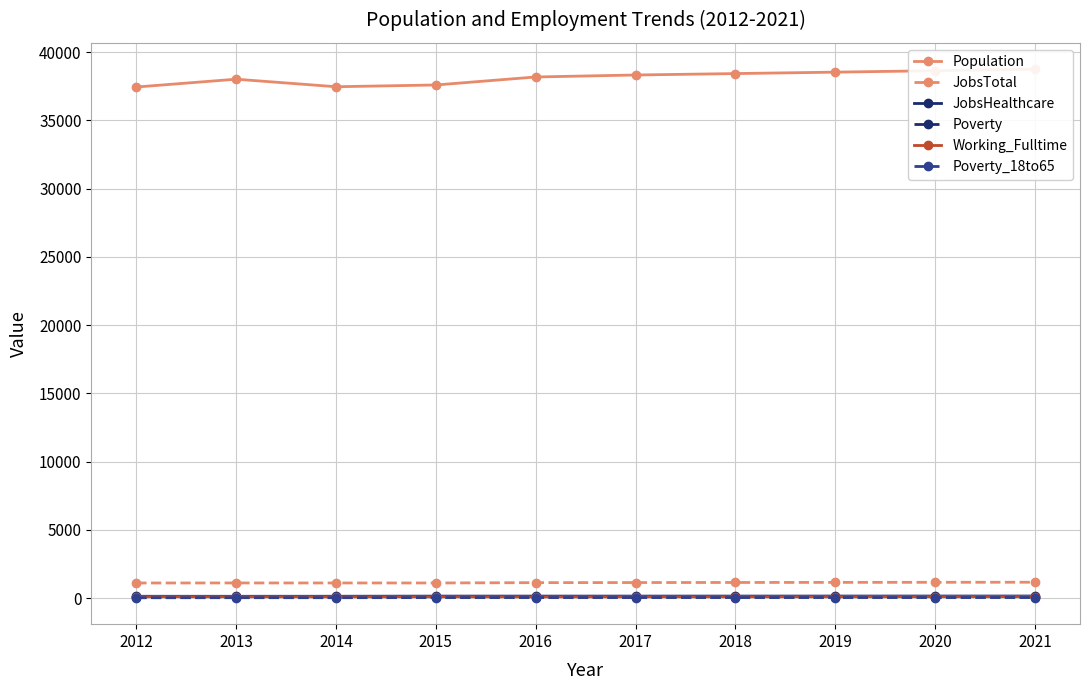

What is the value of the Population point at the 1st from the left?

37449